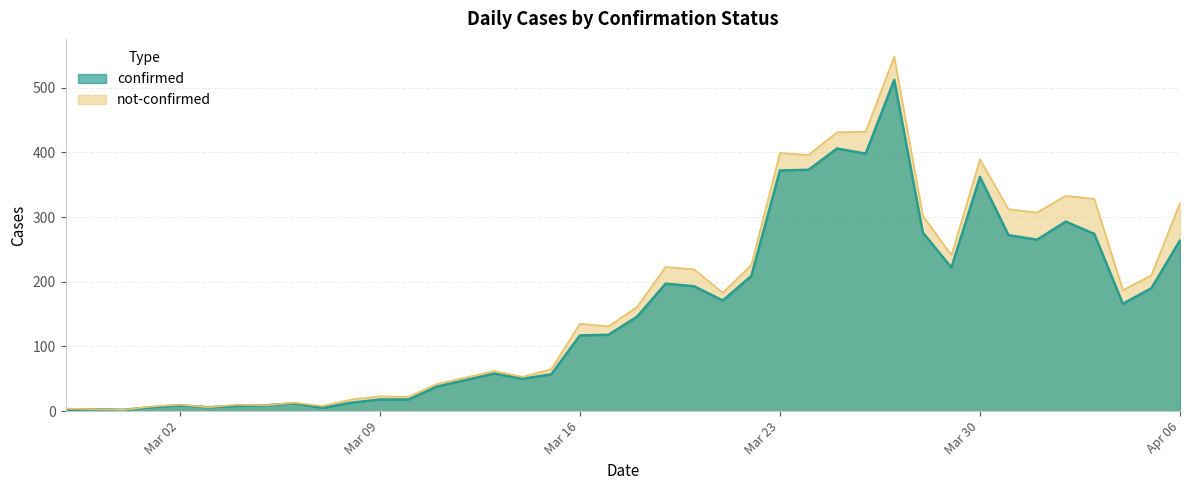

Count the number of categories in the chart.

40